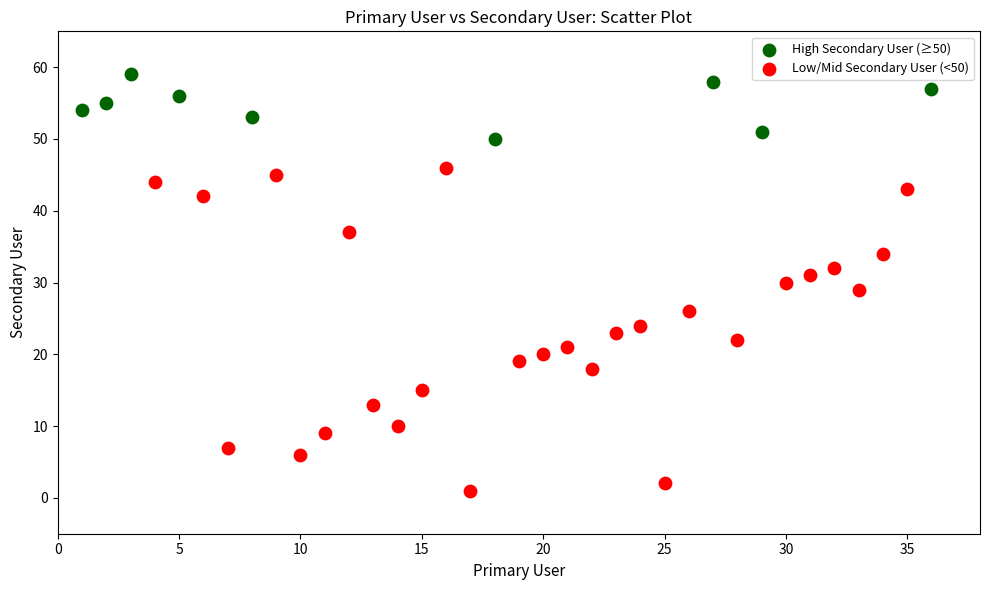

Which series contains the lowest Y value?

Low/Mid Secondary User (<50)